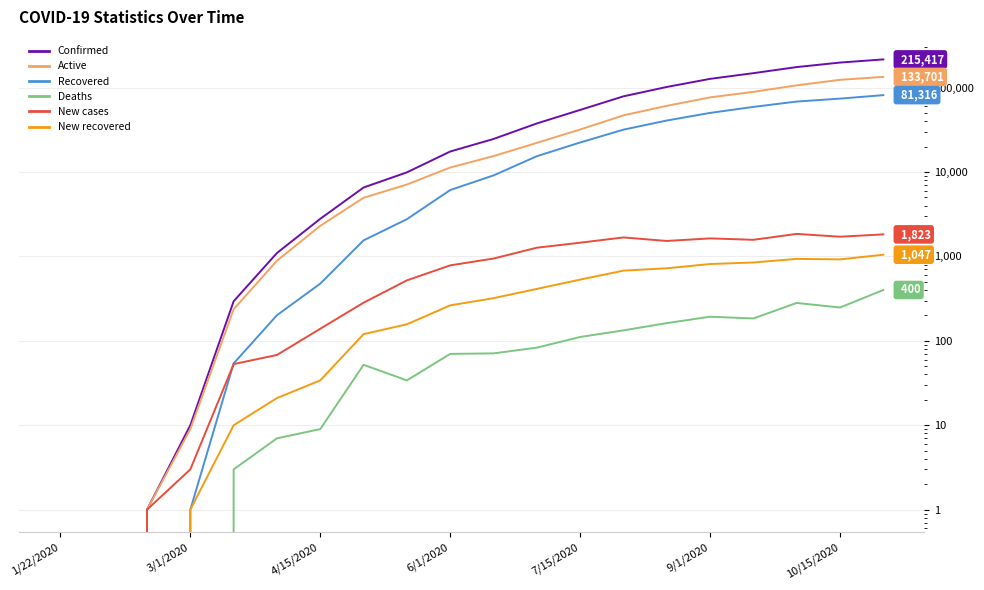

Between 6/1/2020 and 19, which series saw the biggest shift?

Confirmed